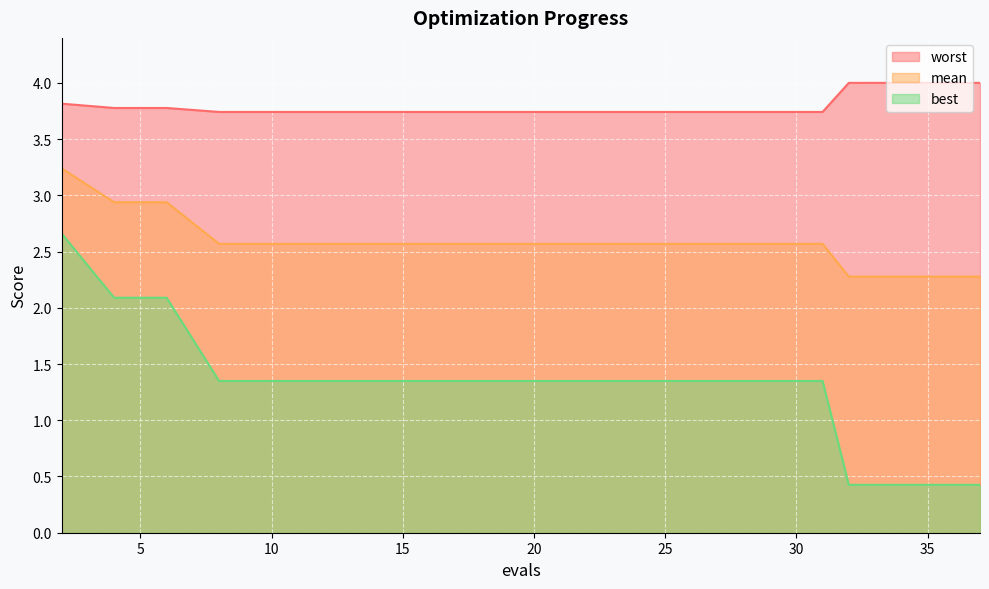

True or false: best and mean cross at least once.

False